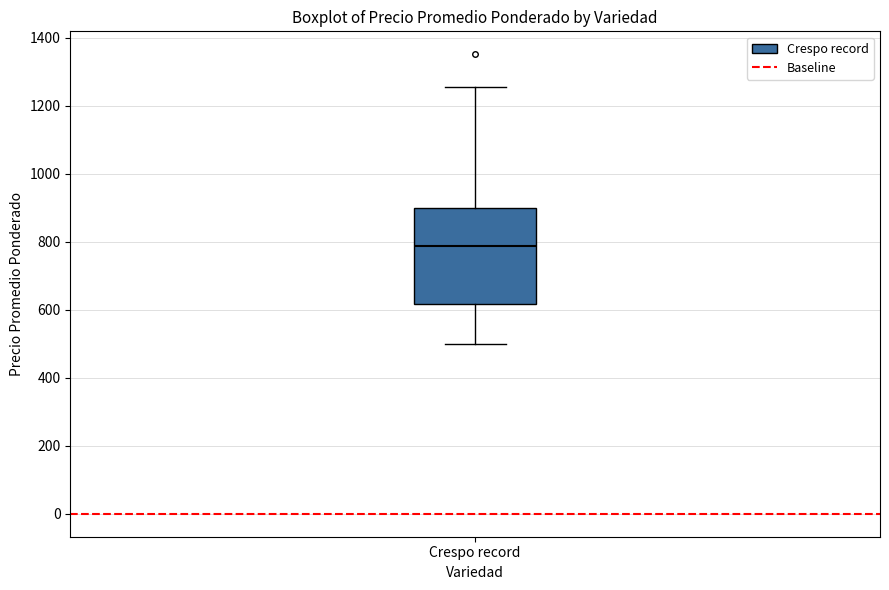

Where does the upper whisker of the box for Crespo record end on the y-axis? The values are not printed on the chart, so give them approximately, as read against the axis.

1260